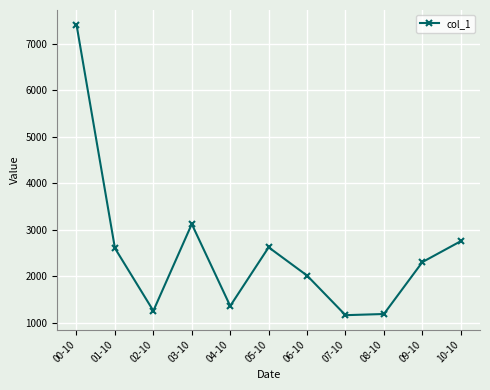

At which category does the chart reach its peak across all series?

00-10